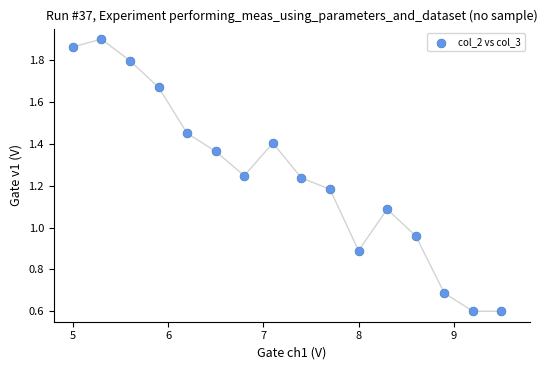

What is the range of Y values (max minus min)?

1.3